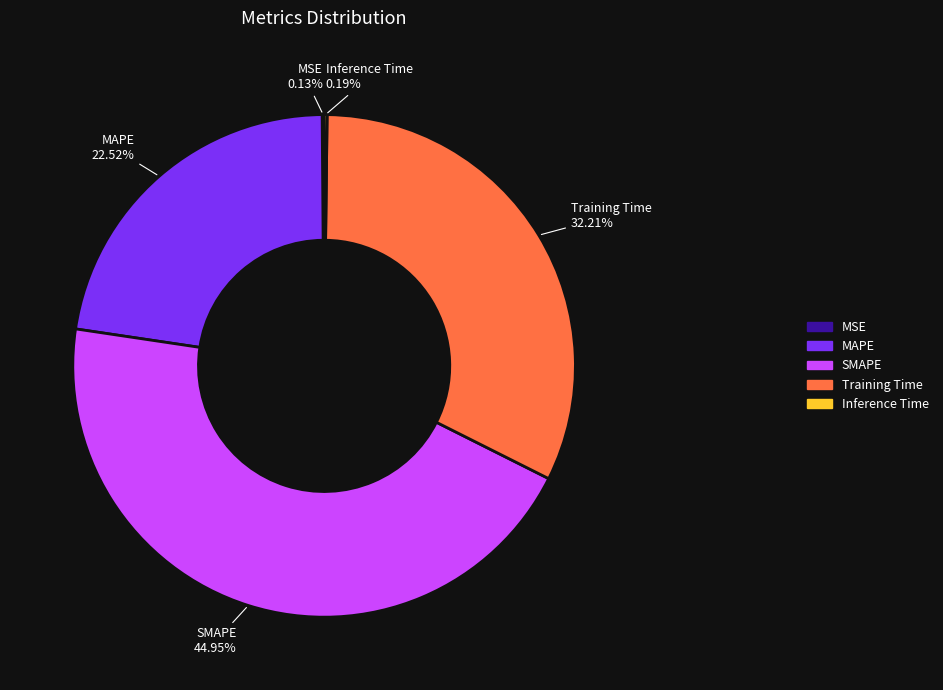

Which category has the biggest portion of the pie?

SMAPE